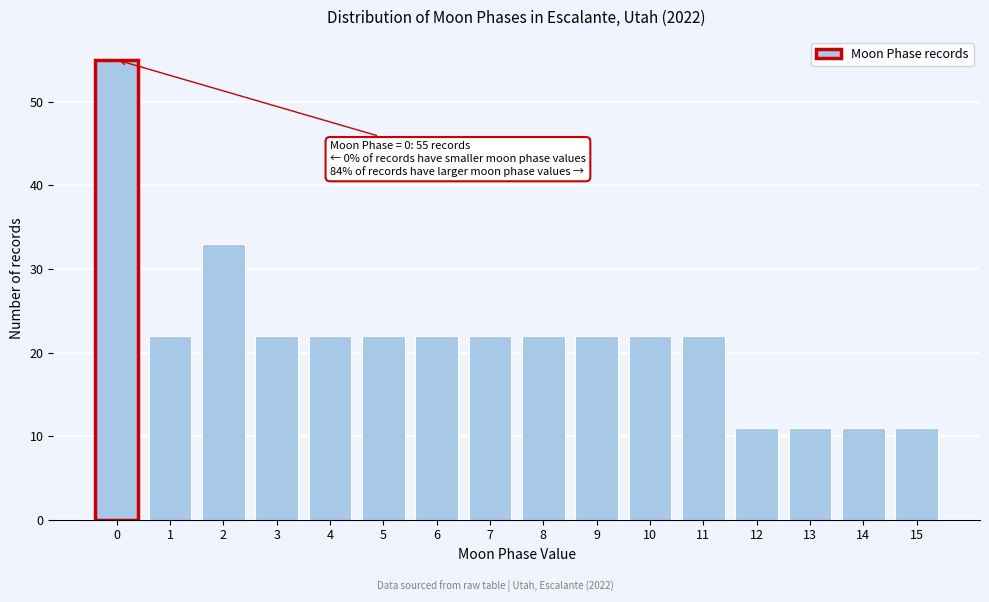

Reading right to left, extract all data points from this chart.

11	11	11	11	22	22	22	22	22	22	22	22	22	33	22	55